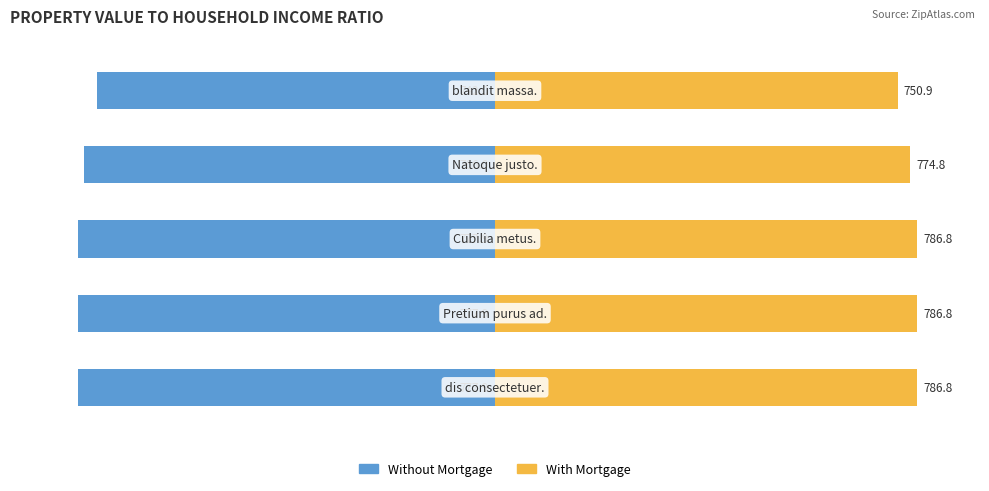

Rank the series by their maximum value, from lowest to highest.

Without Mortgage, With Mortgage